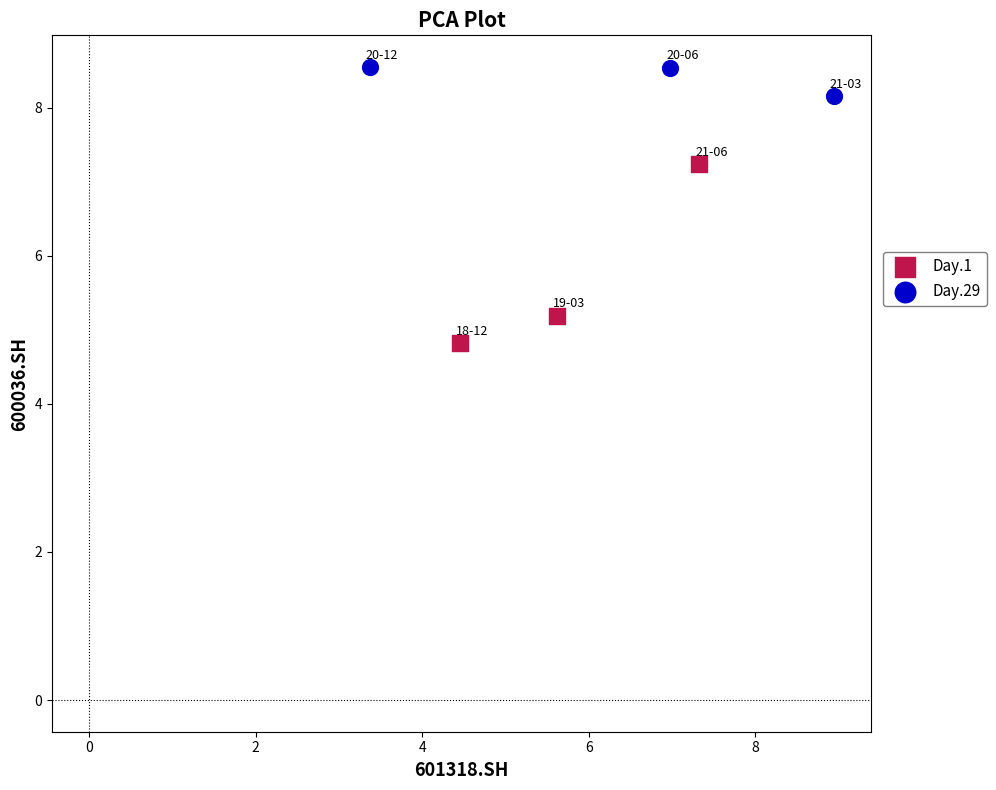

Which series reaches the minimum Y coordinate?

Day.1